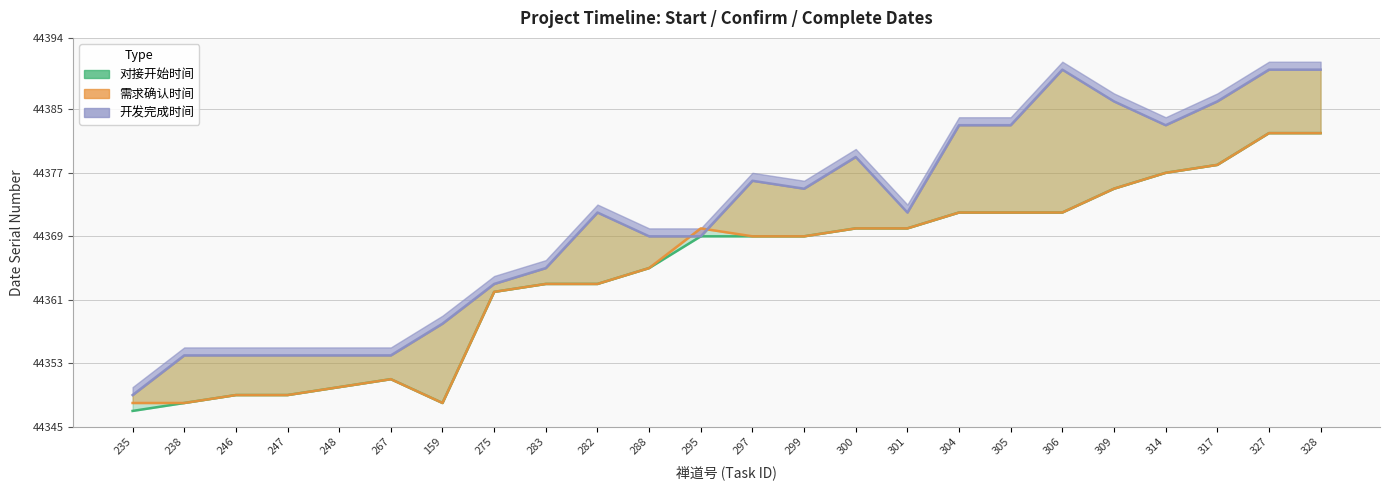

Does the chart have visible grid lines?

Yes